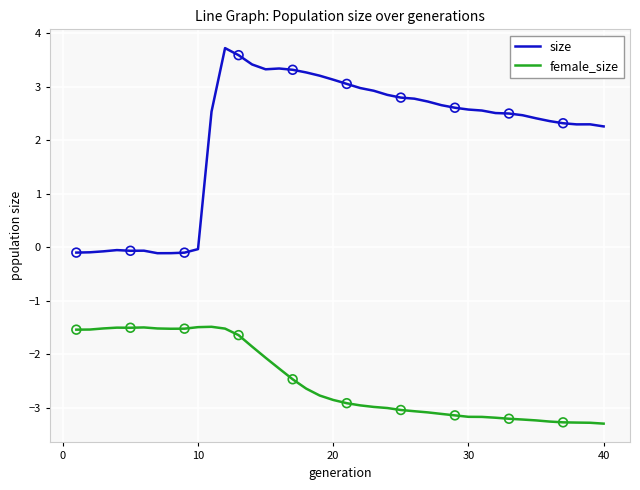

Which series has the largest range (max minus min)?

size